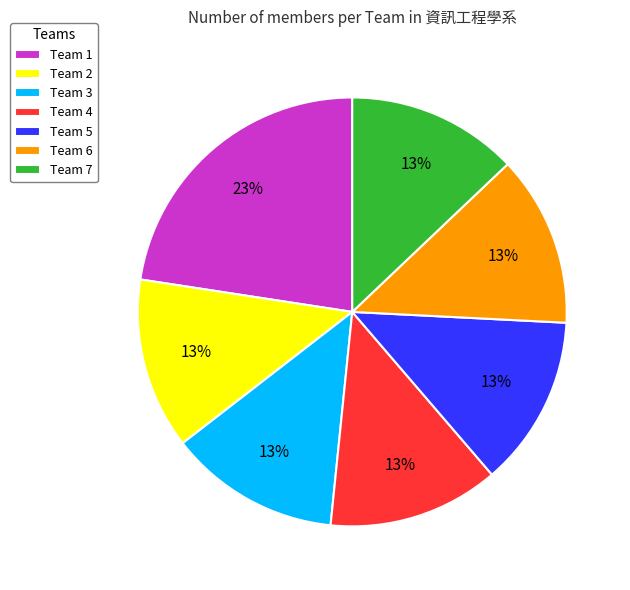

What is the ratio of the value at Team 2 to the value at Team 7?

1.0